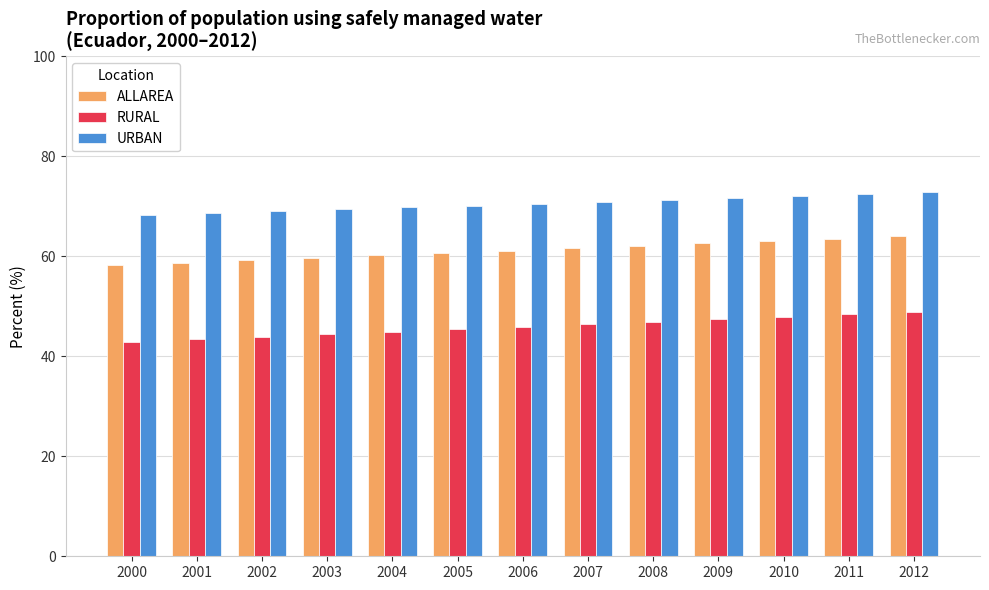

What is the spread (max minus min) of values at 2000?

25.3